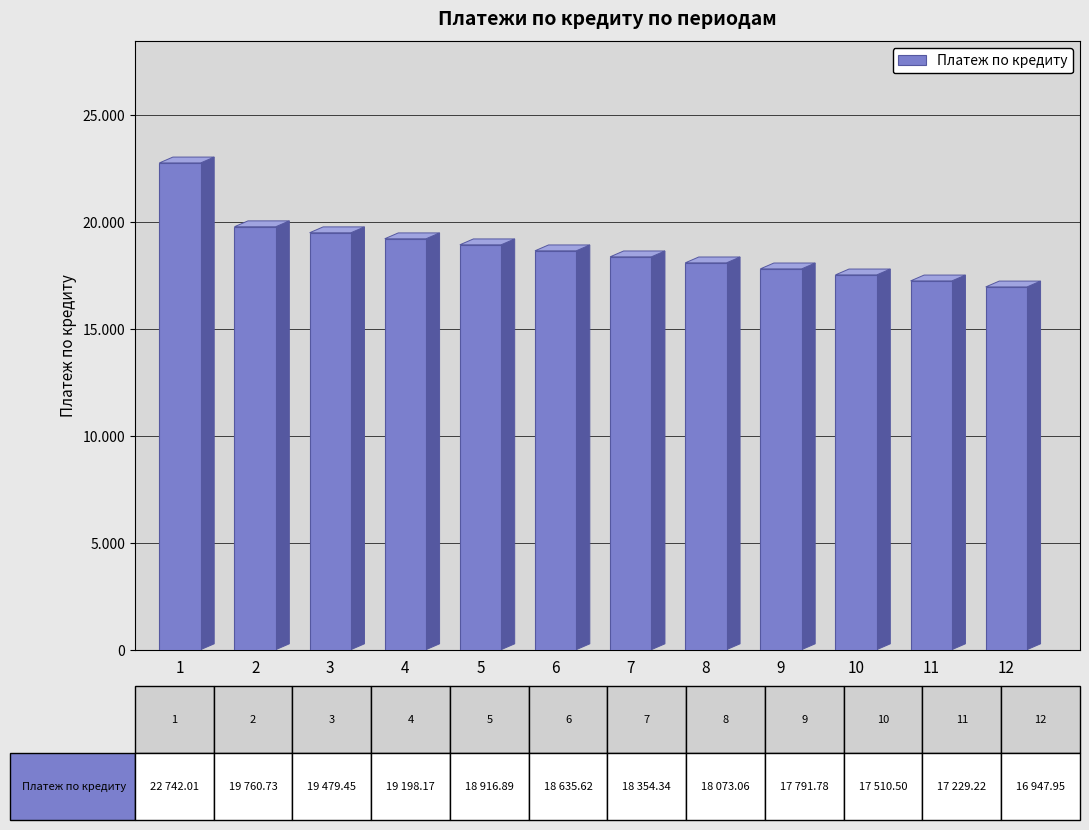

Are the bars horizontal?

No